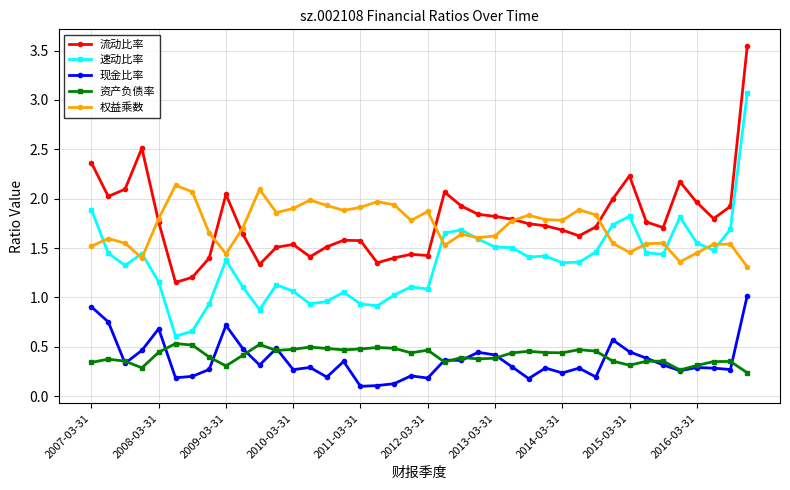

What is the maximum value for 权益乘数?

2.1